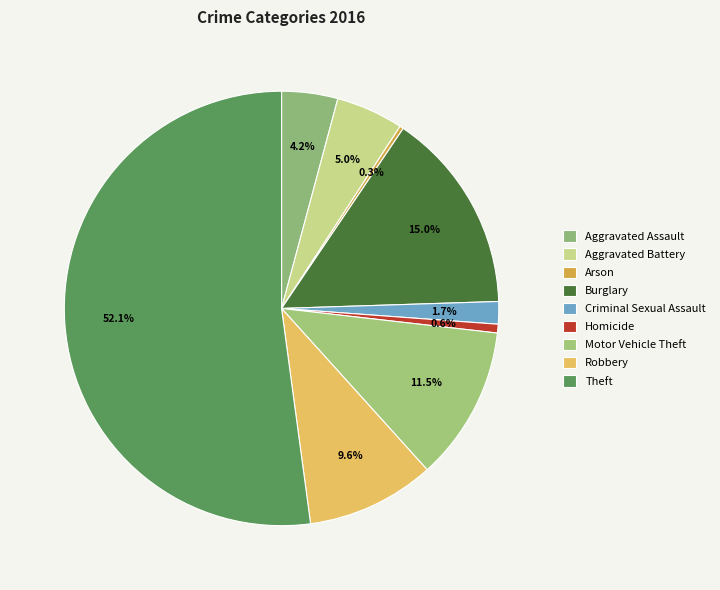

How many slices are in this pie chart?

9